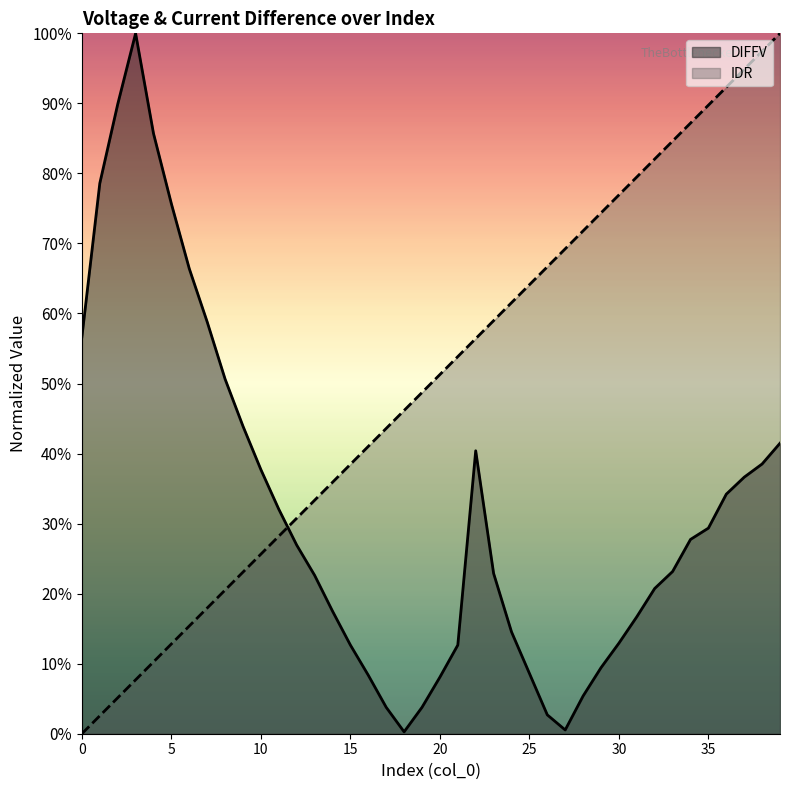

How many series are shown in this chart?

2